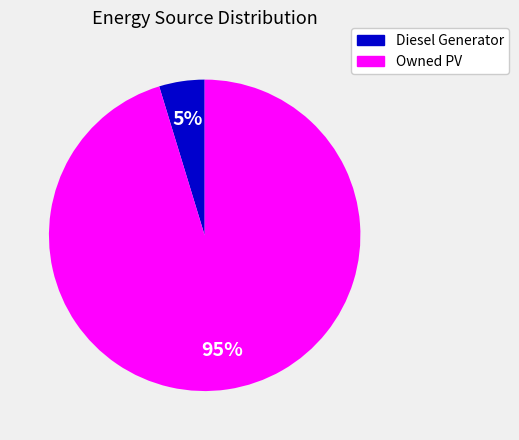

To the nearest percent, what is the average slice percentage?

50%